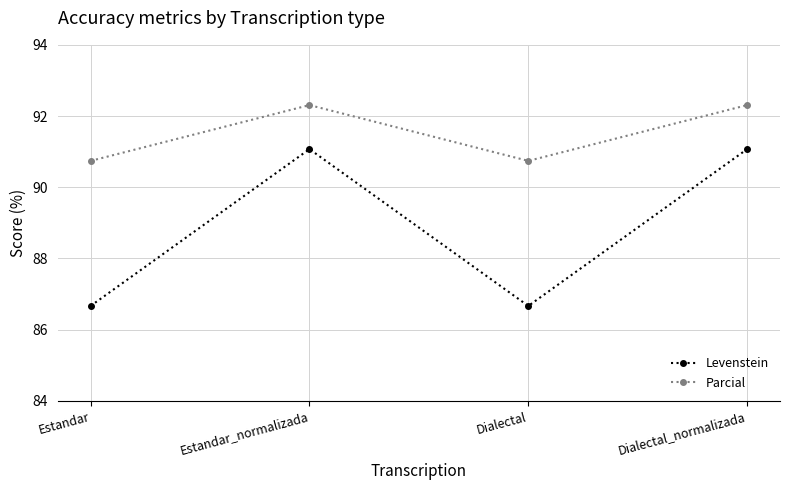

At which label does Parcial first exceed 92?

Estandar_normalizada